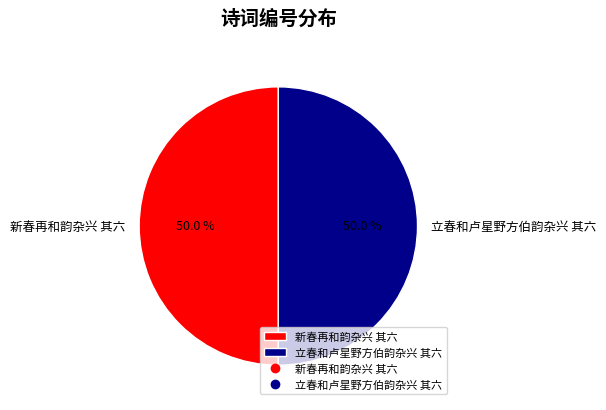

Combined, what portion of the pie is 立春和卢星野方伯韵杂兴 其六 and 新春再和韵杂兴 其六?

100.0%